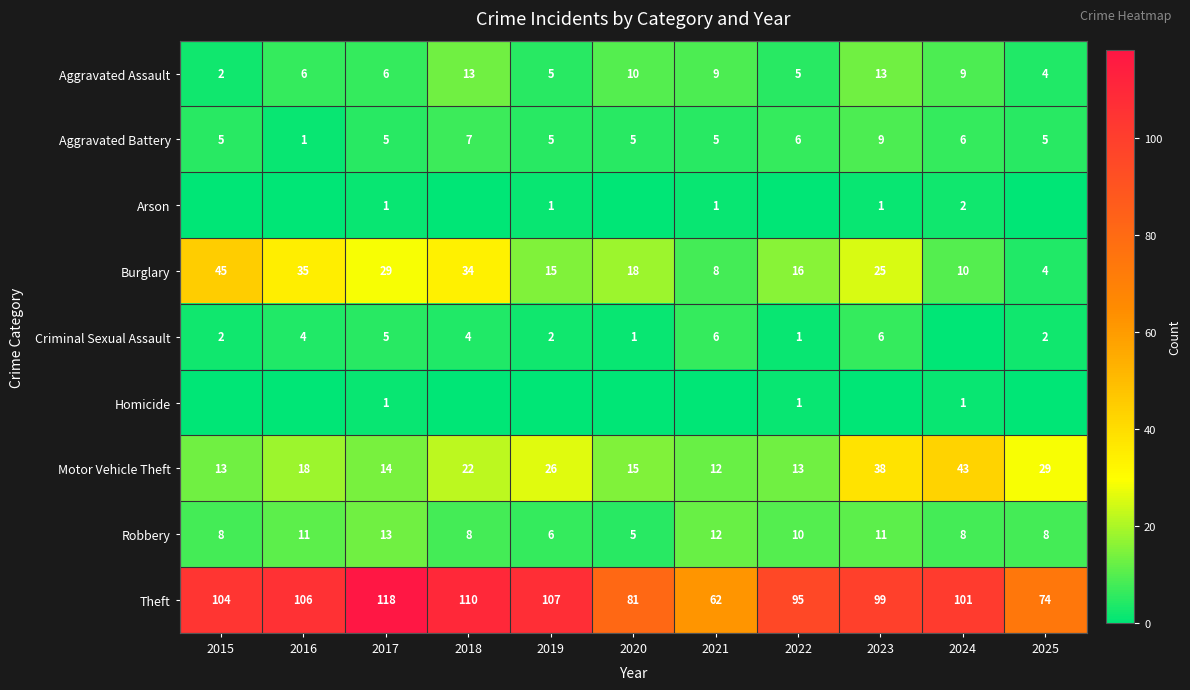

What is the sum of the Burglary values at 2018 and 2025?

38